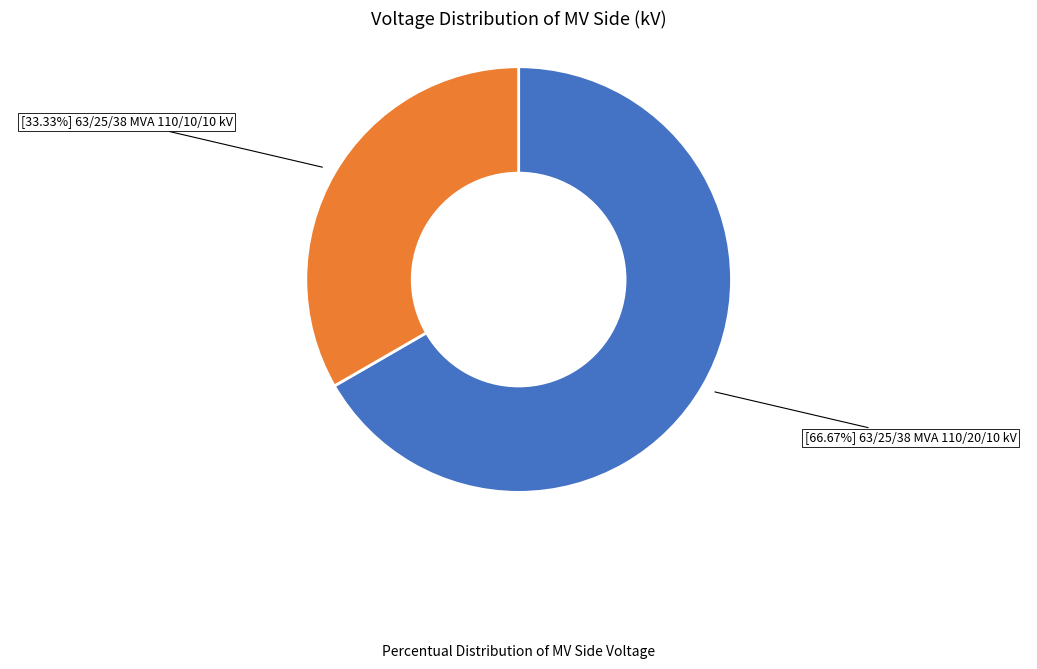

Does any single category account for the majority?

Yes